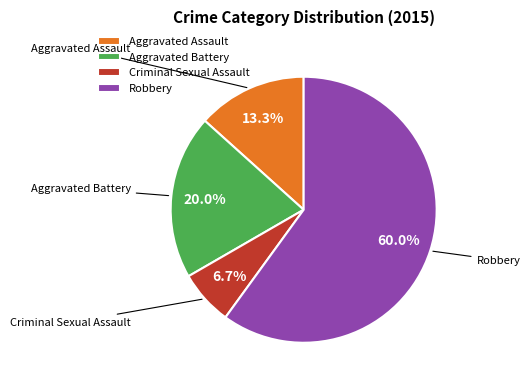

To the nearest percent, what is the combined percentage of Aggravated Assault and Aggravated Battery?

33%